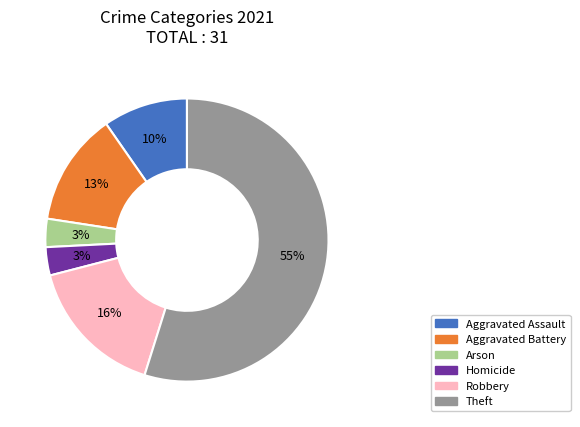

To the nearest percent, what is the average slice percentage?

17%